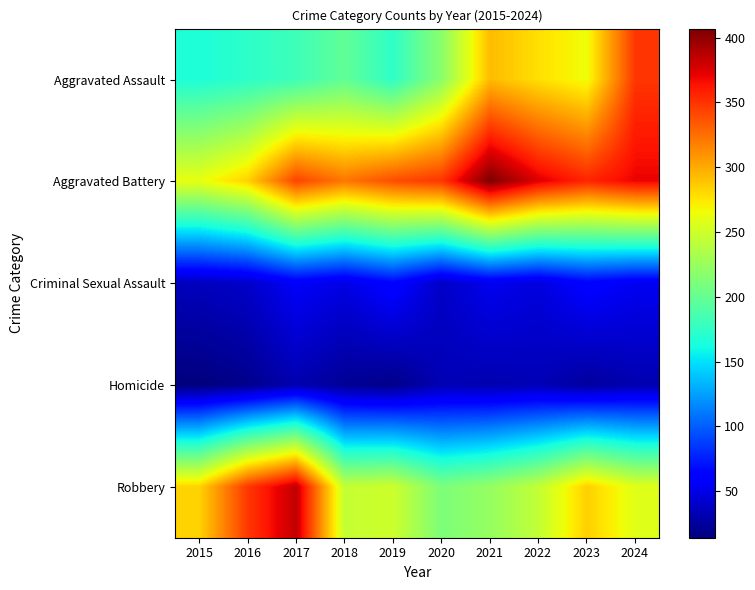

At which category does the chart reach its minimum across all series?

2015